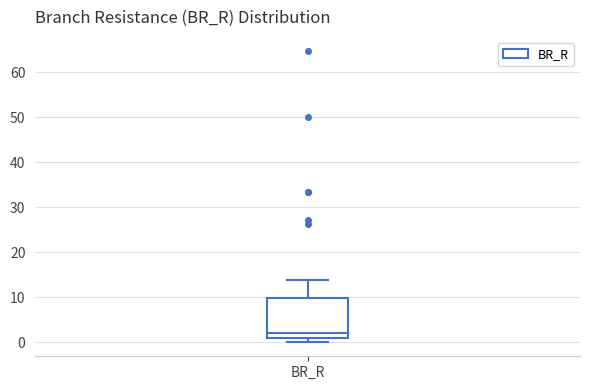

Read this box plot against the y-axis: the position of the median line, the range covered by the box, and the ends of both whiskers. The values are not printed on the chart, so give them approximately, as read against the axis.

median 2, box 1 to 10, whiskers 0 to 14